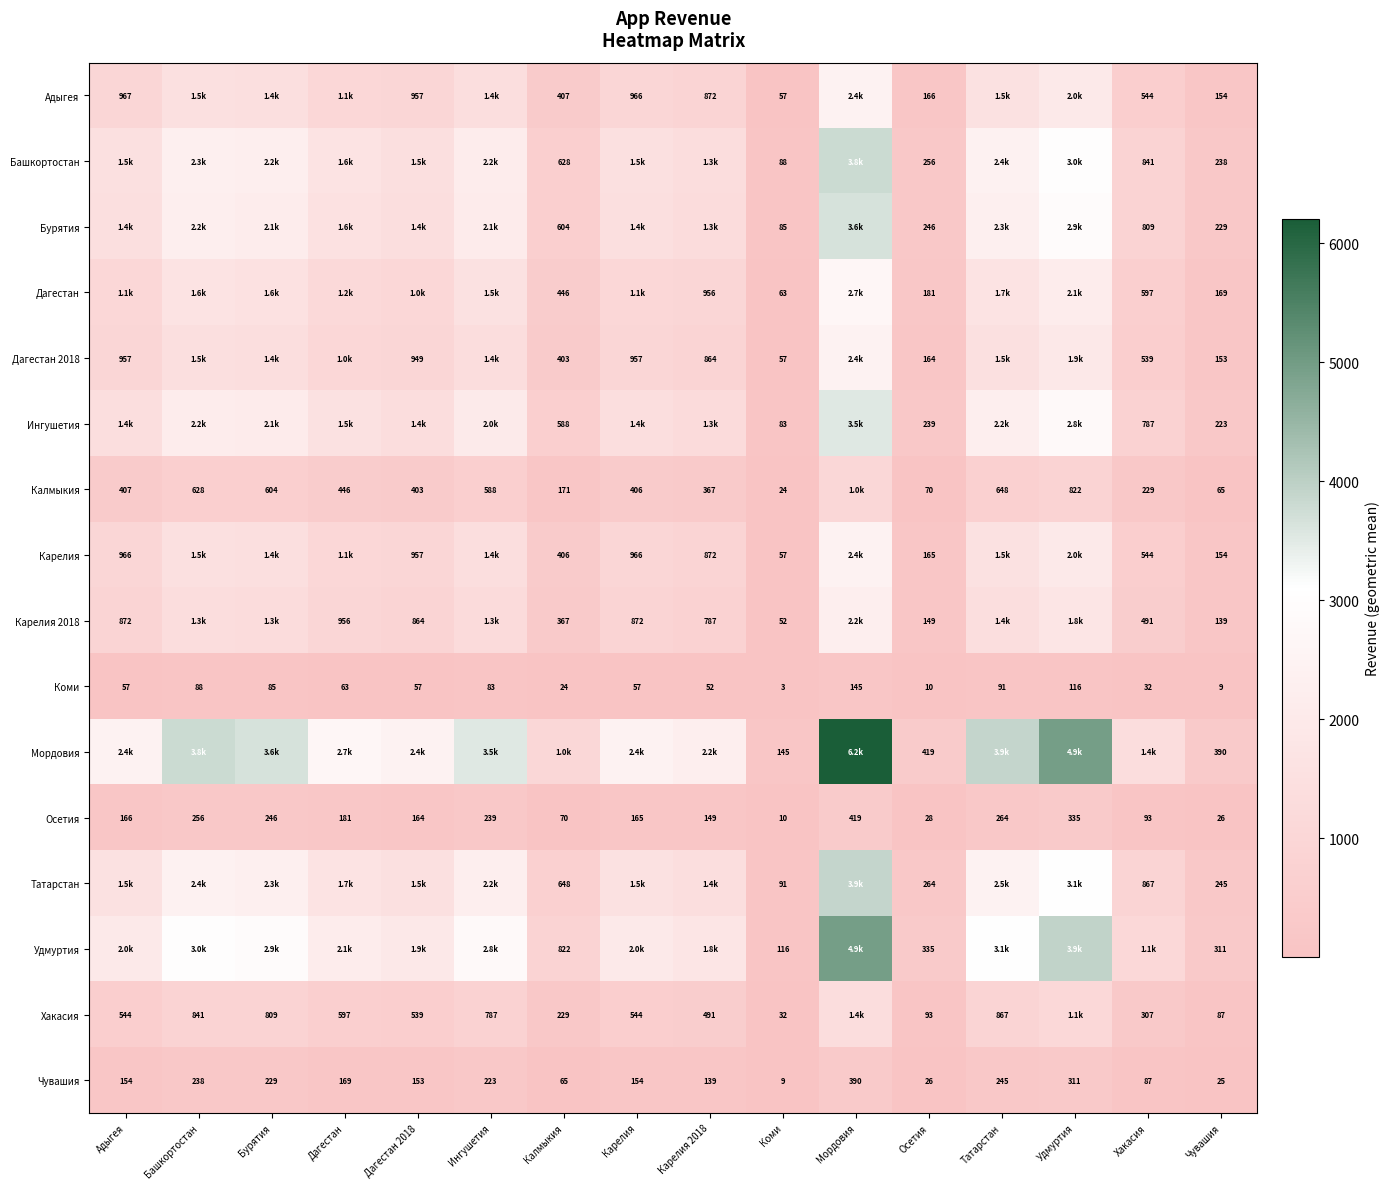

Is the value of Калмыкия at Татарстан greater than the value of Хакасия at Карелия 2018?

Yes